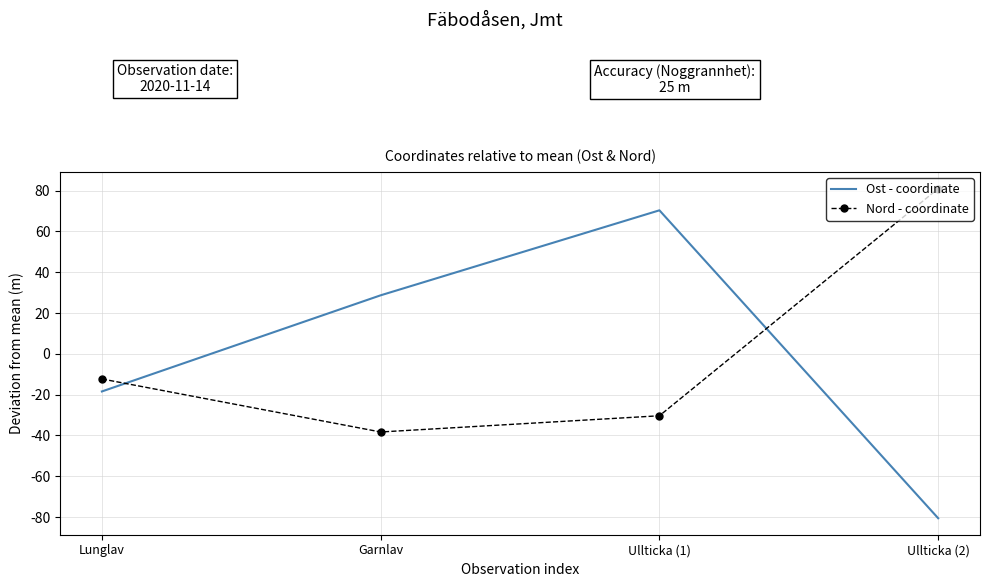

Which series has the widest spread of values?

Ost - coordinate